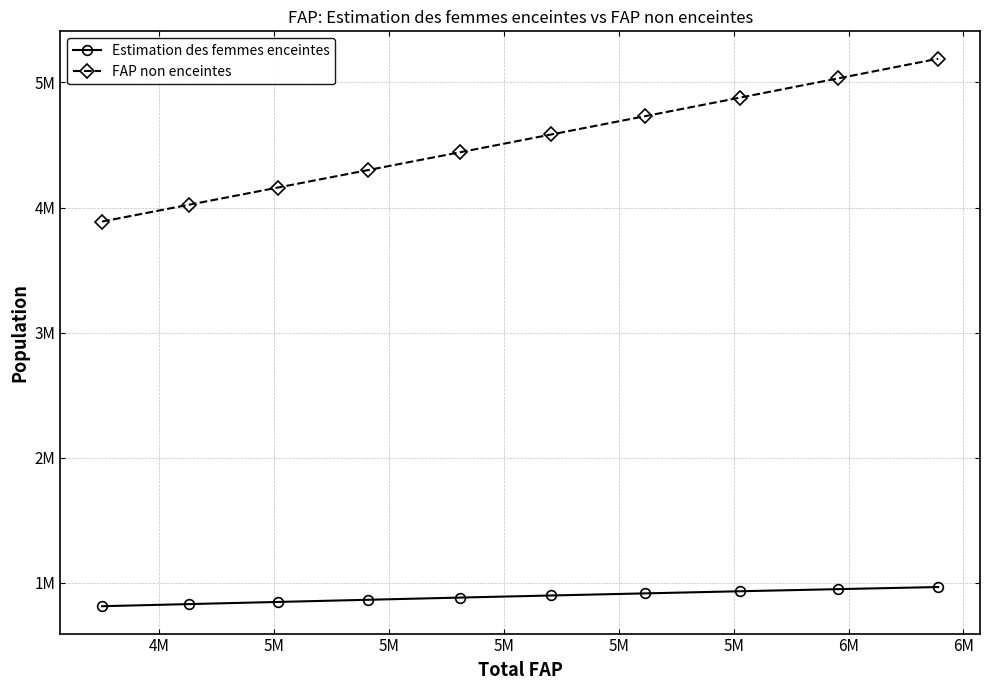

List the series in order of their peak value, lowest first.

Estimation des femmes enceintes, FAP non enceintes